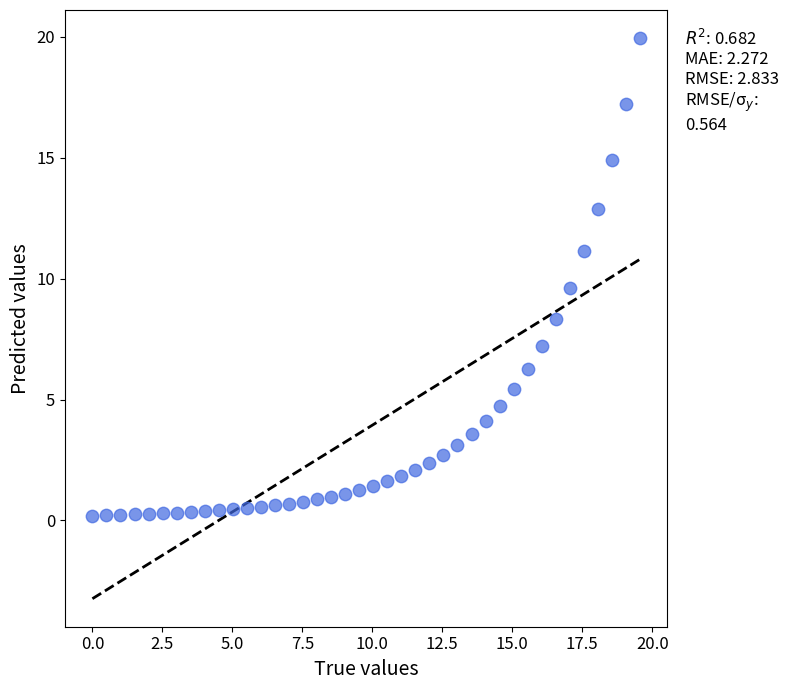

What Y value in the scatter plot is closest to 10?

9.6